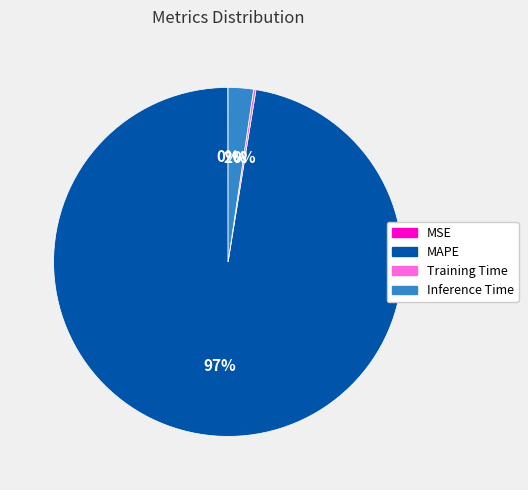

Does MAPE represent more than half of the total?

Yes